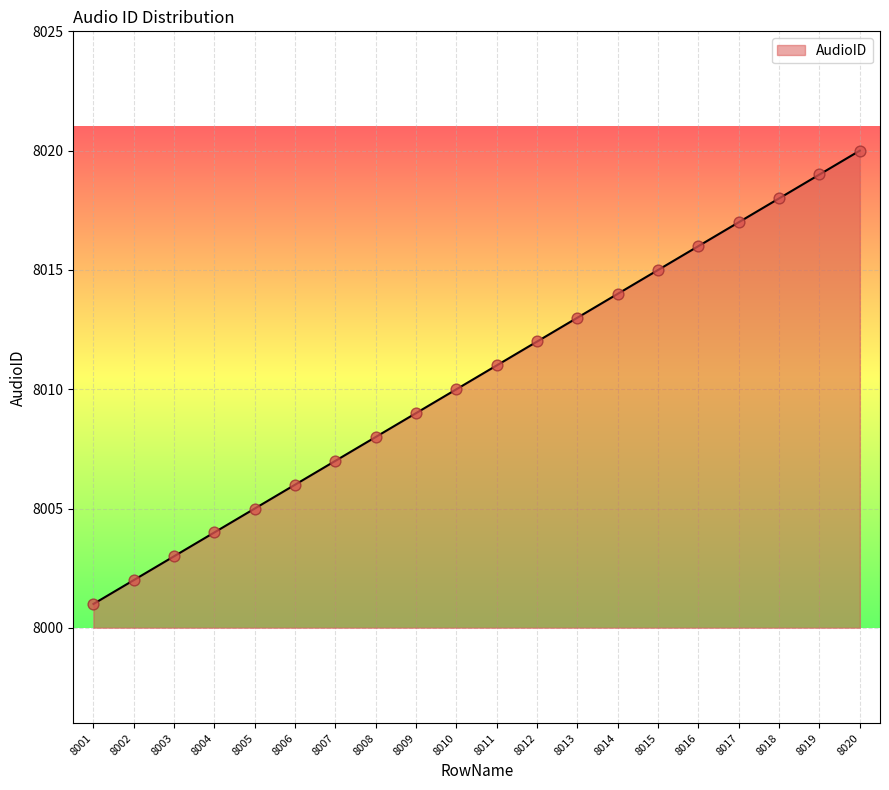

What is the ratio of the value at 8013 to the value at 8010?

1.0